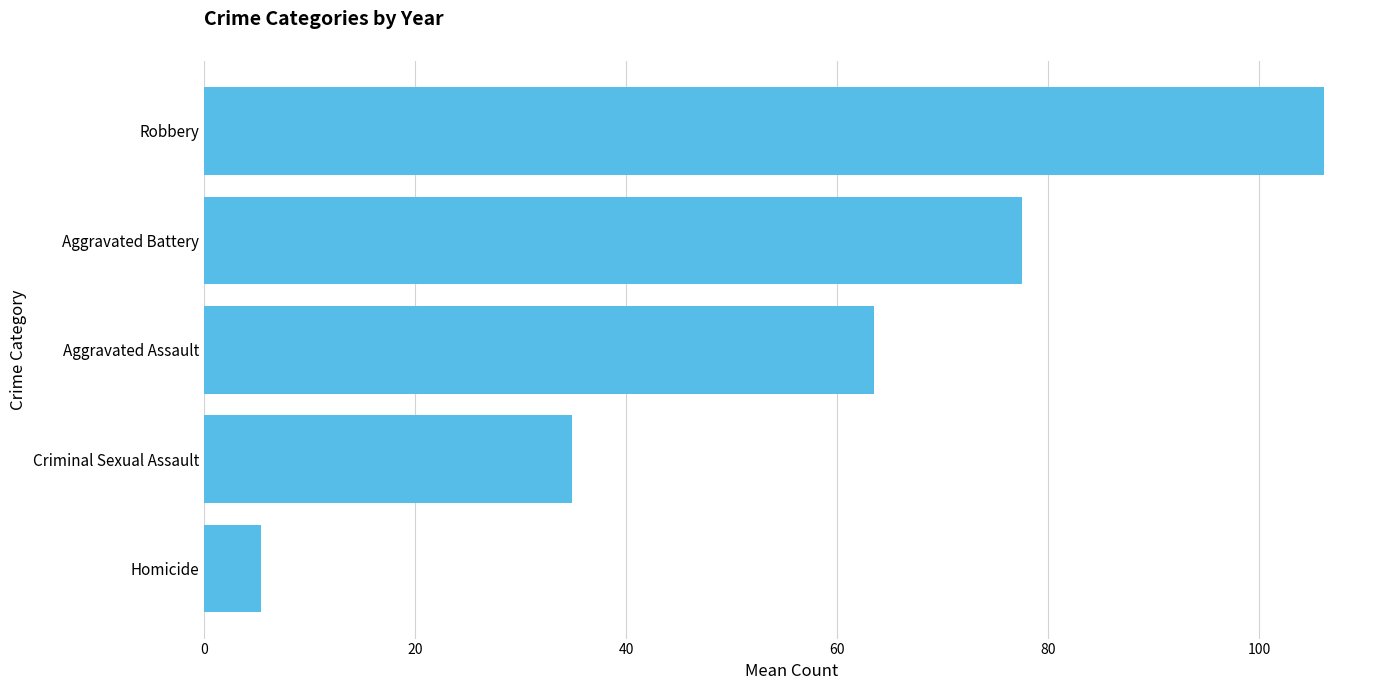

Count the number of values greater than 63.

3